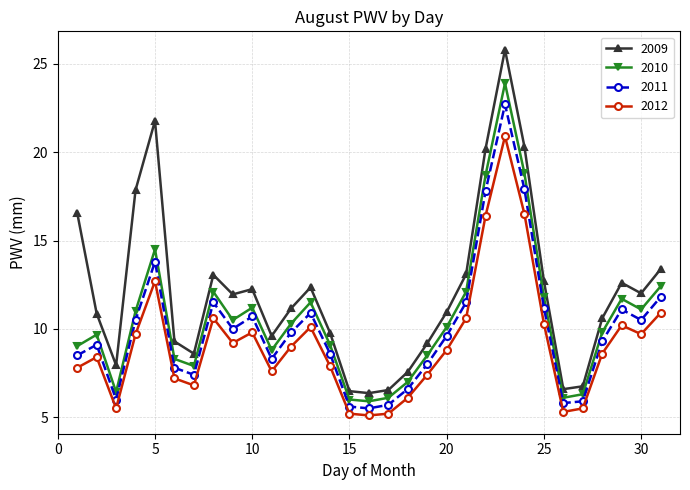

Which series has the largest total across all categories?

2009